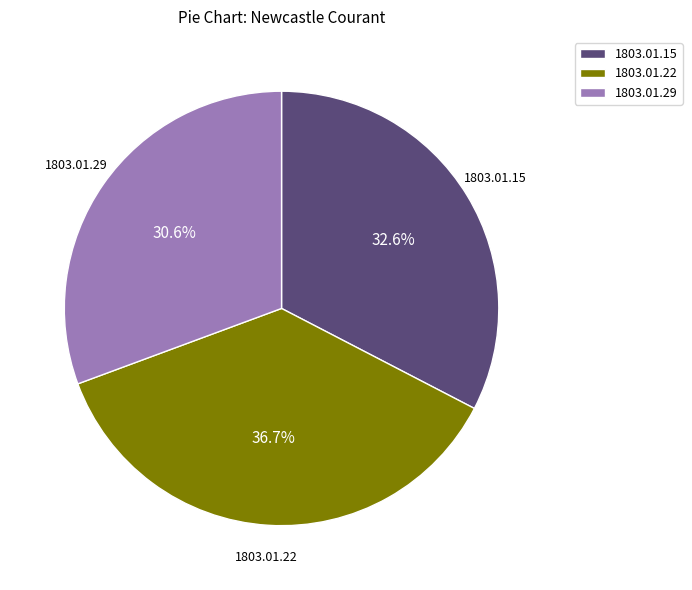

Rank the categories by value from lowest to highest.

1803.01.29, 1803.01.15, 1803.01.22